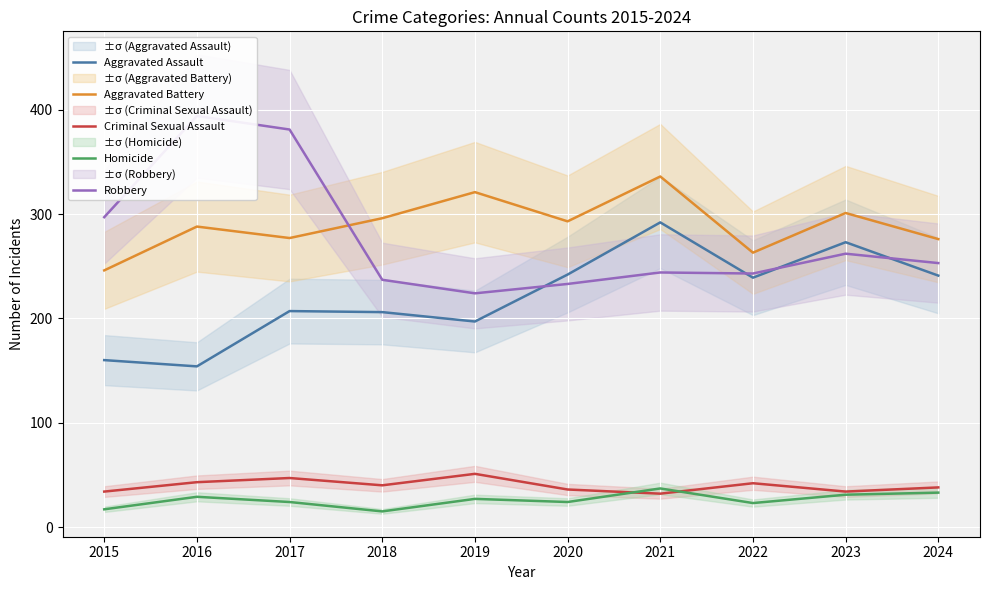

True or false: Aggravated Battery has a value of 321 at 2019.

True